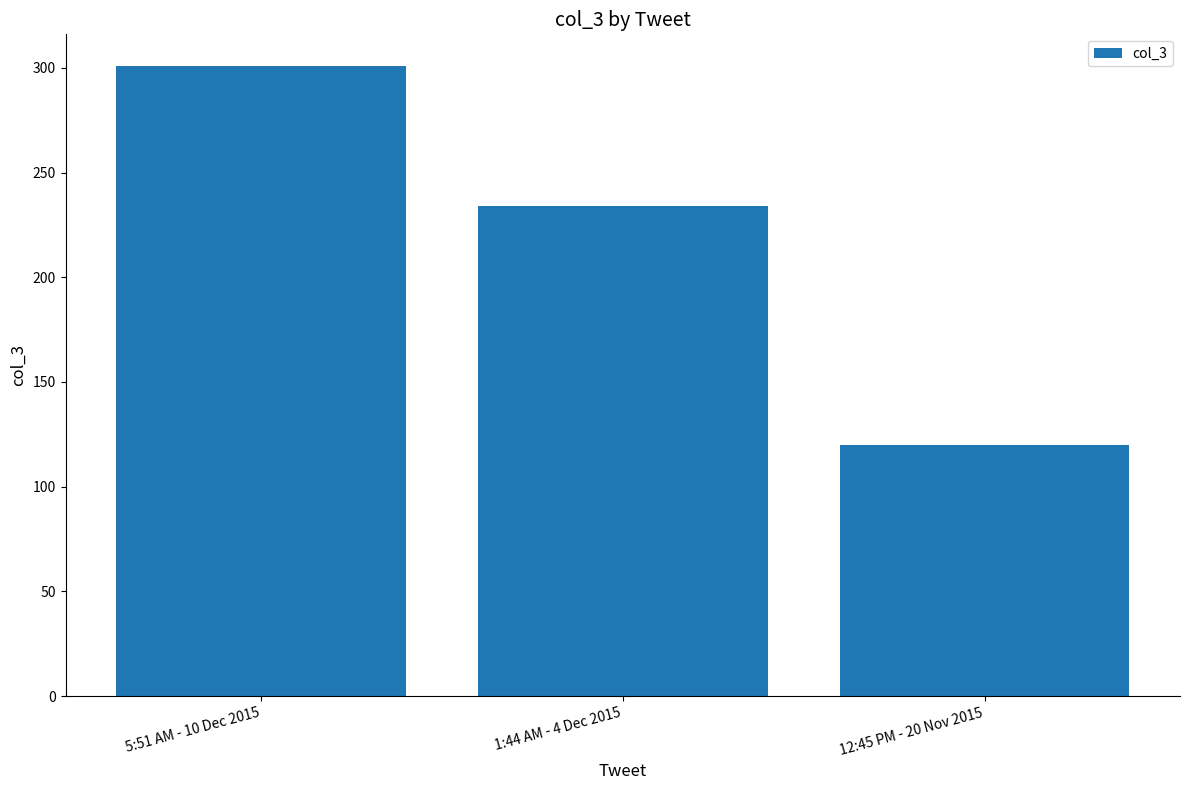

What is the change in value from 5:51 AM - 10 Dec 2015 to 1:44 AM - 4 Dec 2015?

-67